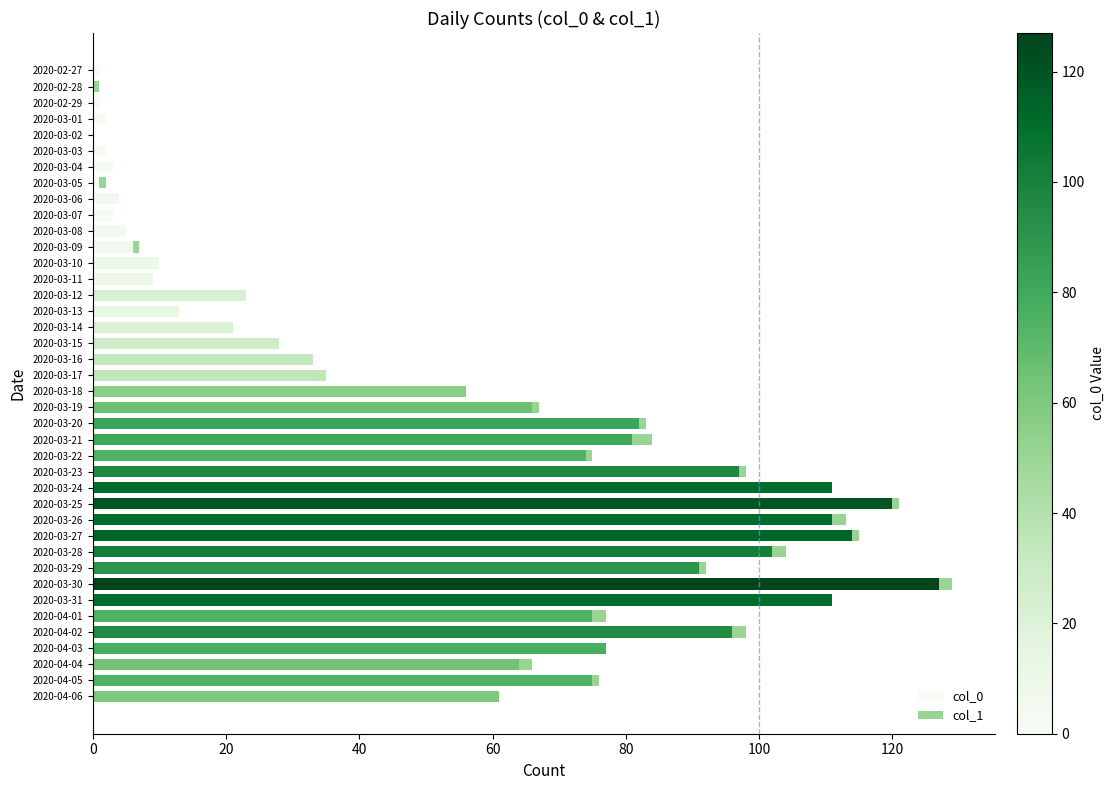

The value of col_0 at 2020-03-13 is 4. True or false?

False